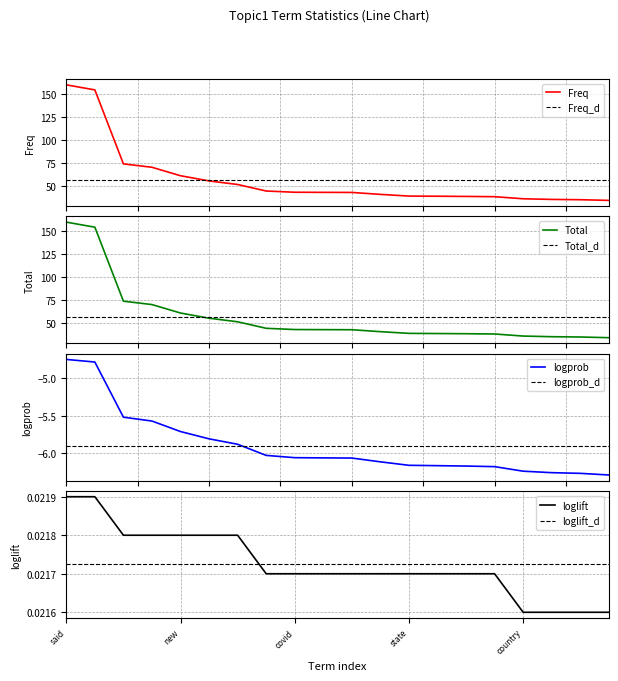

Reading left to right, transcribe all the data shown in this chart.

Freq: 160.2	154.7	74.0	70.3	61.1	55.4	51.5	44.4	43.1	42.9	42.8	40.7	38.9	38.7	38.5	38.2	35.9	35.2	34.9	34.2
Total: 160.2	154.7	74.0	70.3	61.1	55.4	51.5	44.4	43.1	43.0	42.9	40.7	38.9	38.7	38.5	38.2	36.0	35.3	34.9	34.2
logprob: -4.7	-4.8	-5.5	-5.6	-5.7	-5.8	-5.9	-6.0	-6.1	-6.1	-6.1	-6.1	-6.2	-6.2	-6.2	-6.2	-6.2	-6.3	-6.3	-6.3
loglift: 0.0	0.0	0.0	0.0	0.0	0.0	0.0	0.0	0.0	0.0	0.0	0.0	0.0	0.0	0.0	0.0	0.0	0.0	0.0	0.0